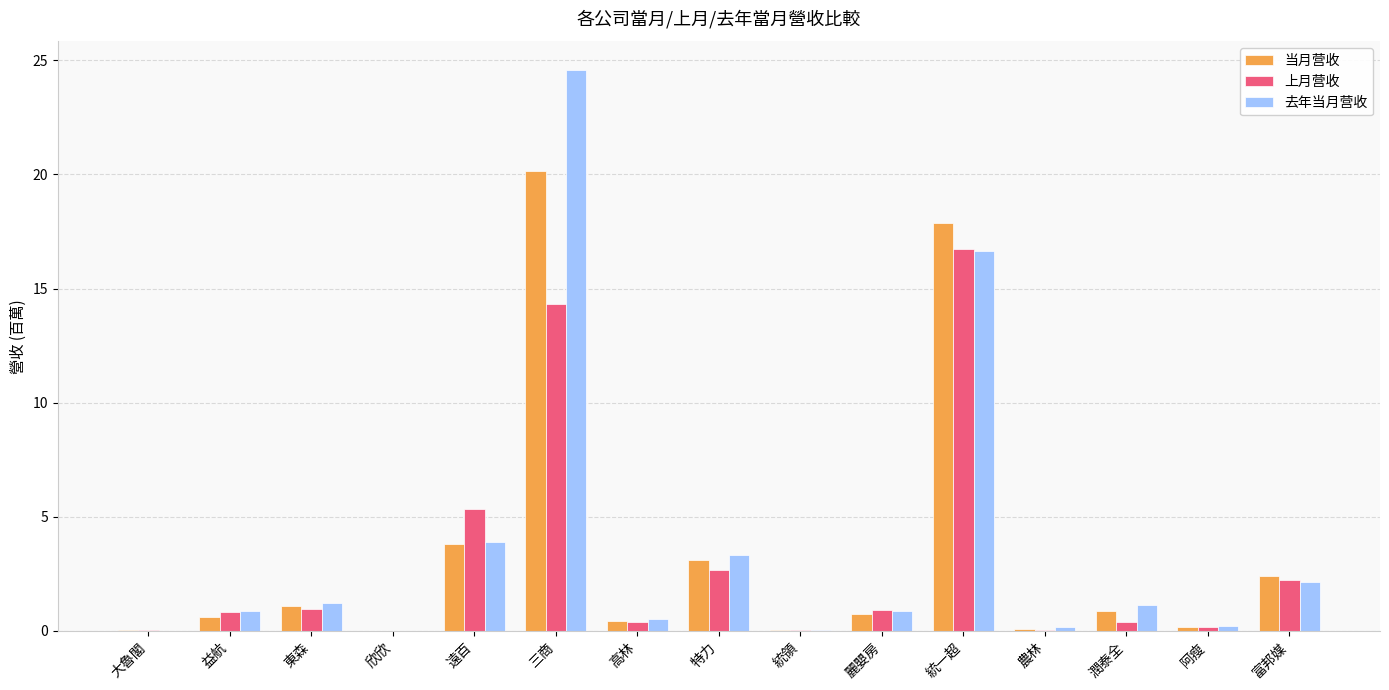

What is the sum of all 去年当月营收 values?

55.7